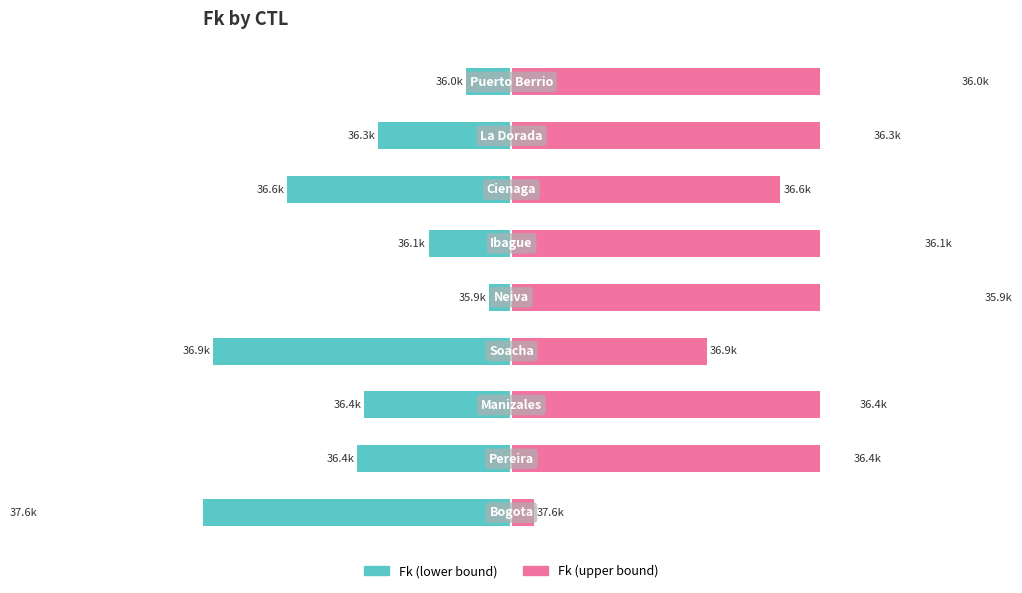

Reading left to right, what are all the values shown in this chart?

Fk (left): -83.9	-27.4	-26.3	-53.1	-4.0	-14.8	-40.0	-23.8	-8.1
Fk (right): 4.0	60.4	61.6	34.8	83.9	73.1	47.9	64.1	79.8